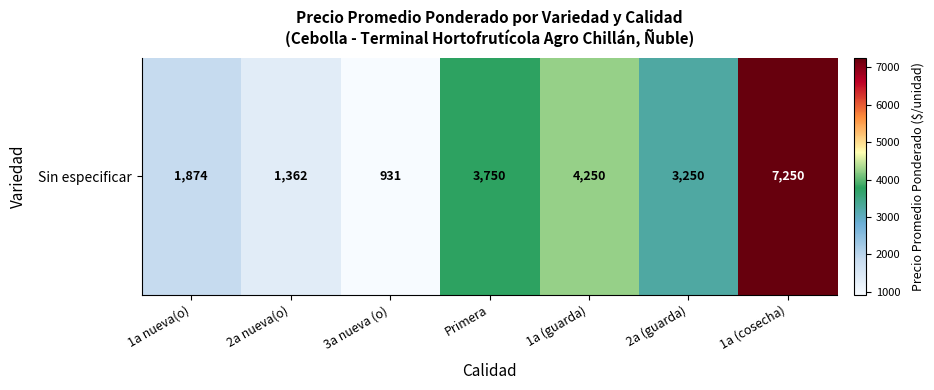

How many data points are above 3250?

3